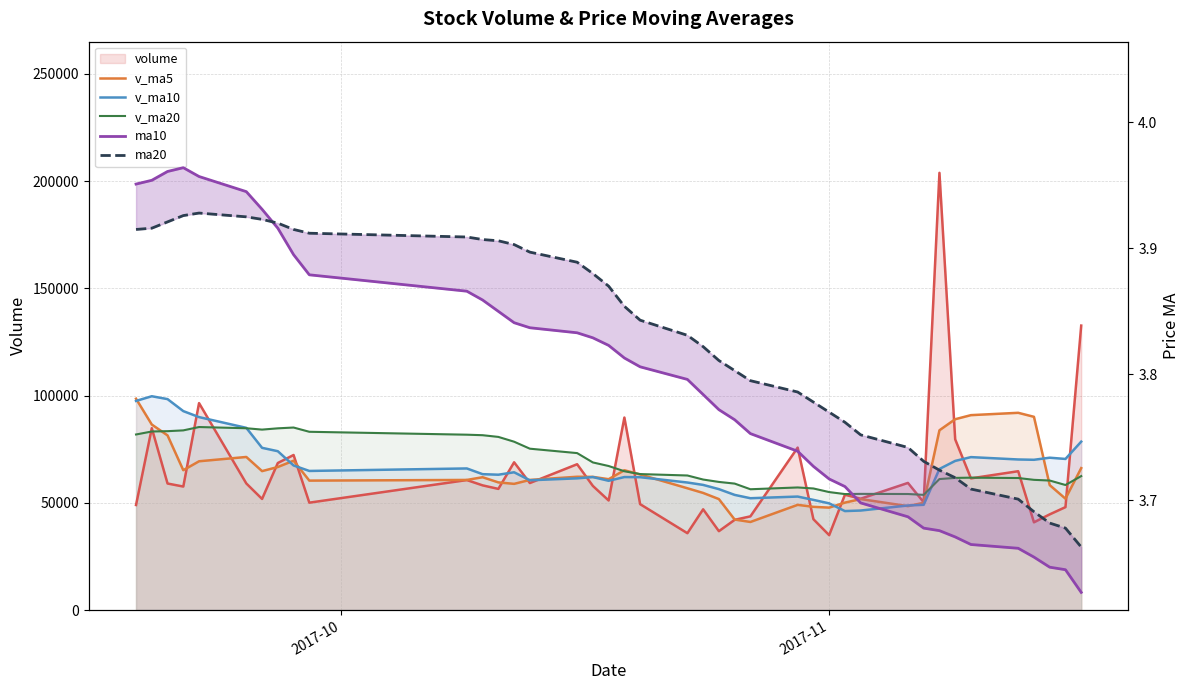

True or false: v_ma5 has more than 0 points higher than both neighbors.

True